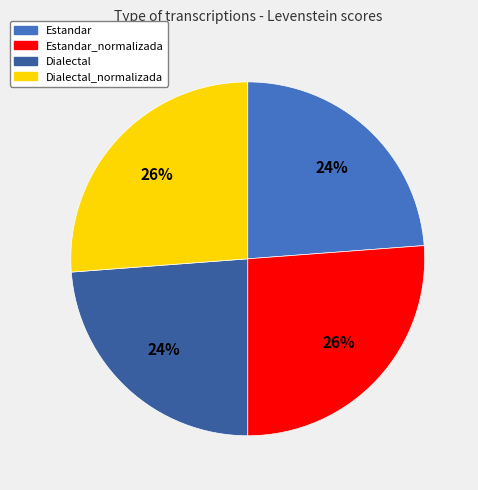

To the nearest percent, what is the difference between the largest and smallest slice percentages?

2%